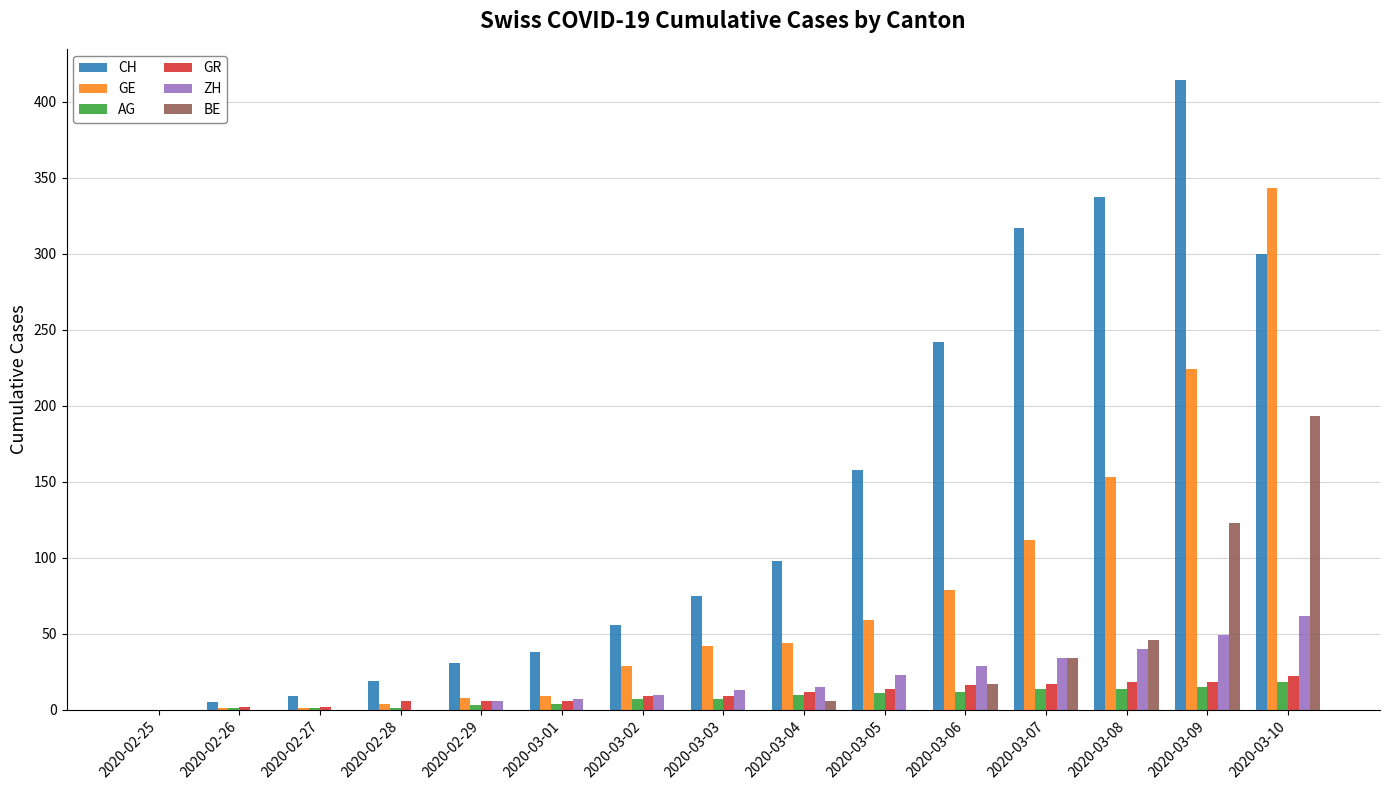

Which series has the largest total across all categories?

CH